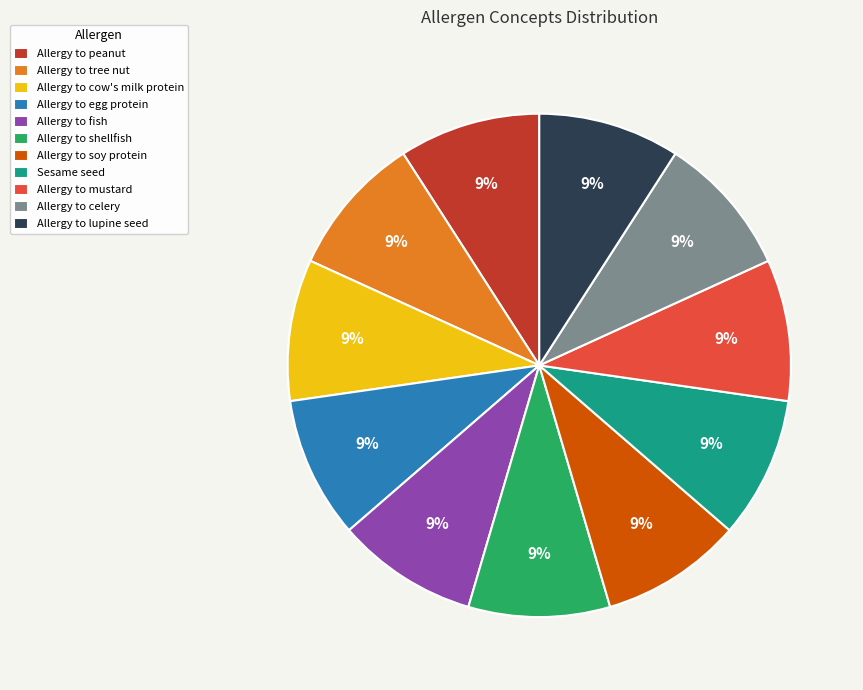

To the nearest percent, what is the difference between the largest and smallest slice percentages?

0%